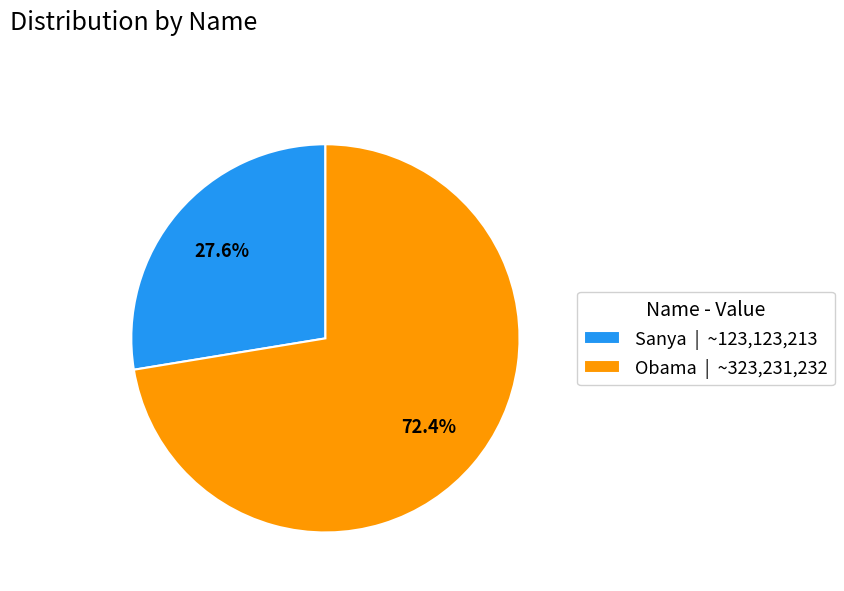

Rank the categories by value from lowest to highest.

Sanya, Obama